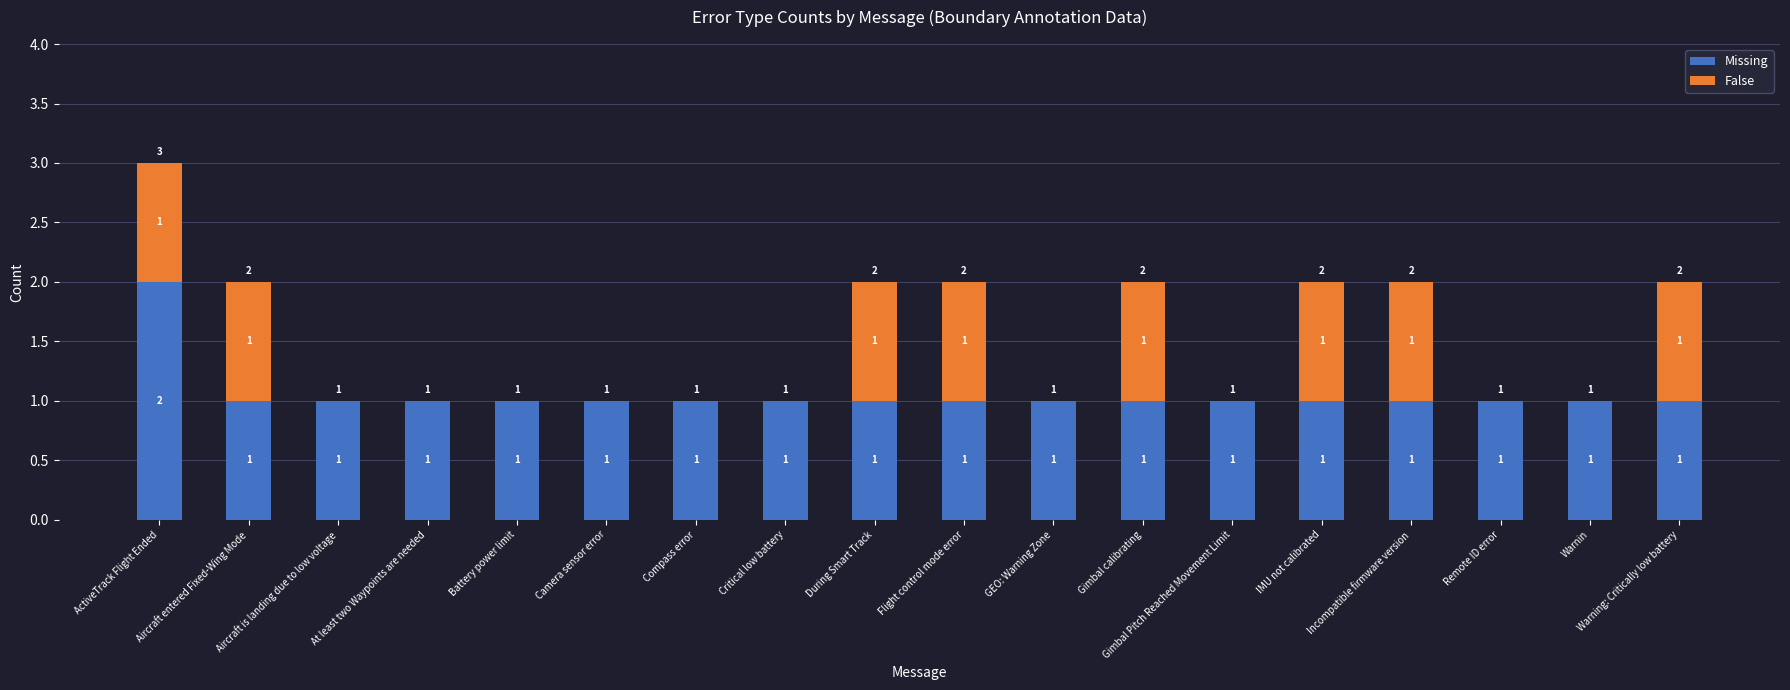

The Missing series shows 1 at IMU not calibrated. True or false?

True